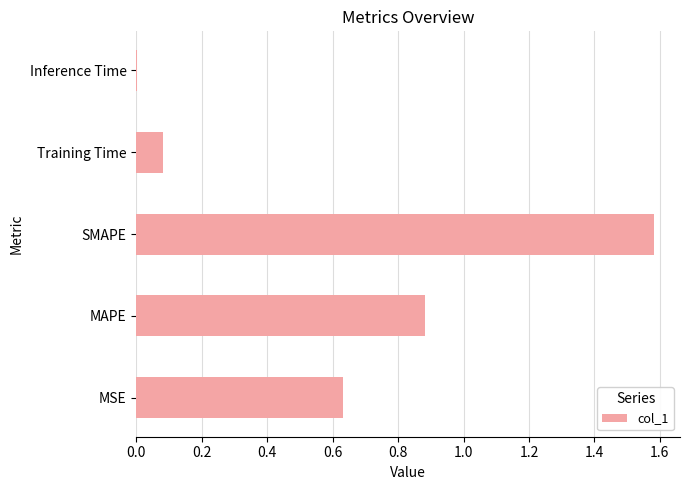

The chart shows a value of 1.5 at MAPE. True or false?

False